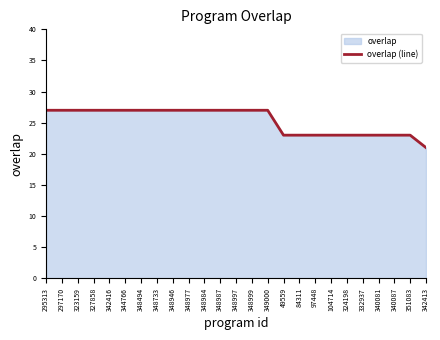

What is the sum of all values?

633